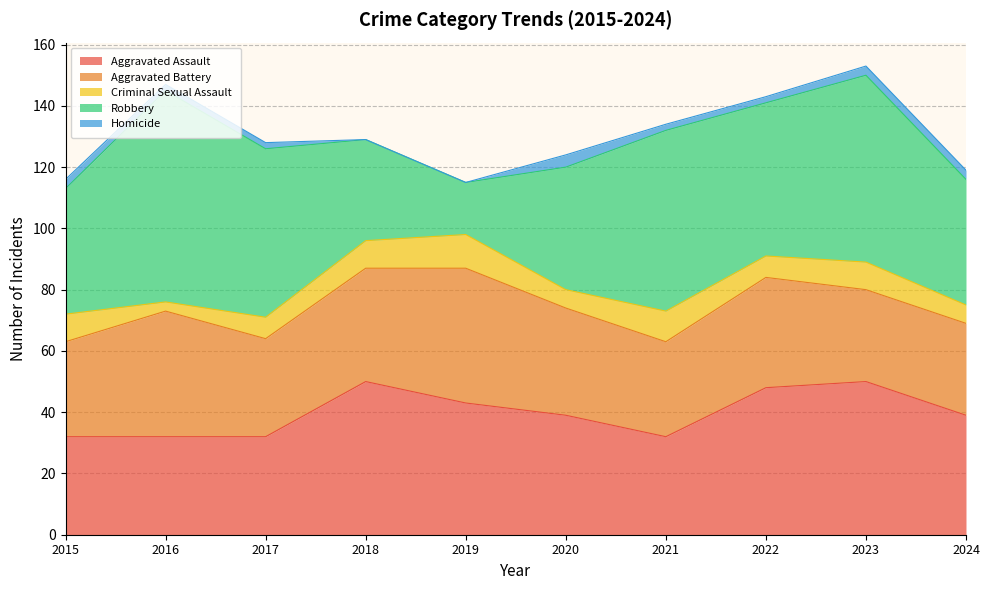

How many distinct data groups are displayed?

5